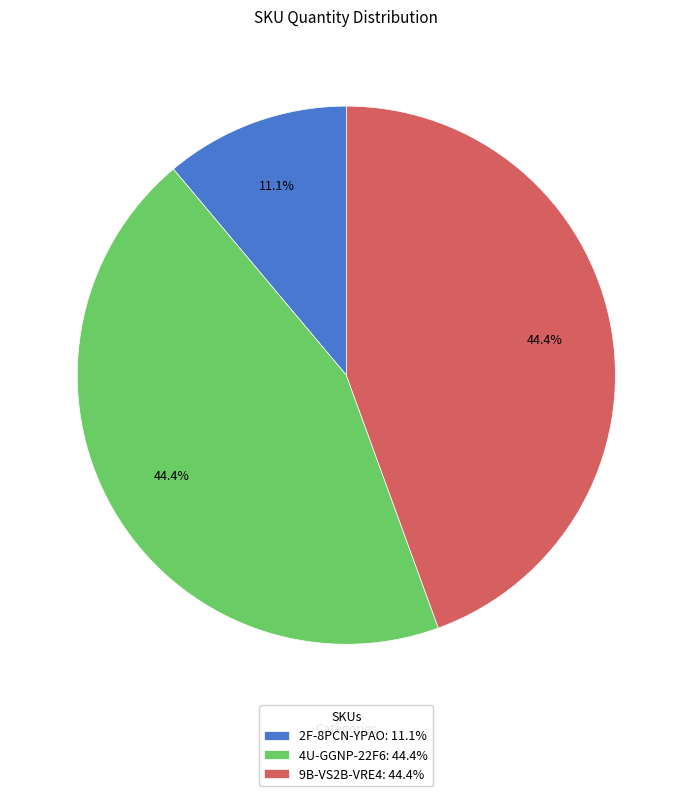

What percentage do 9B-VS2B-VRE4 and 4U-GGNP-22F6 together represent?

88.9%